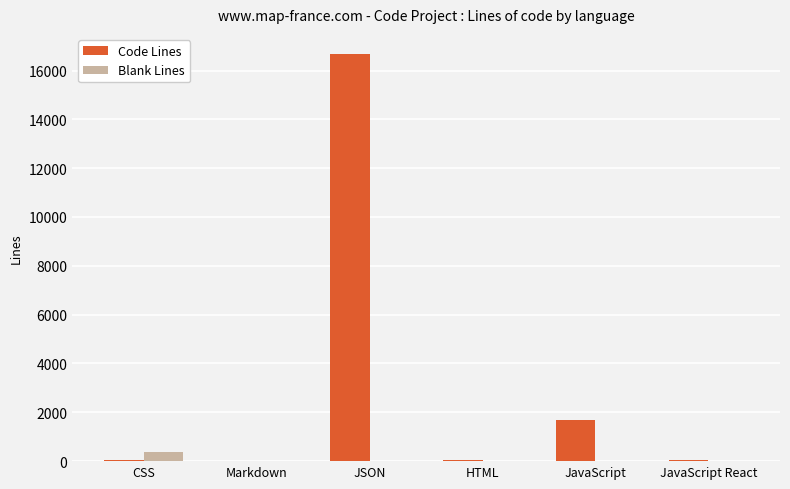

What is the average value of the Blank Lines series?

70